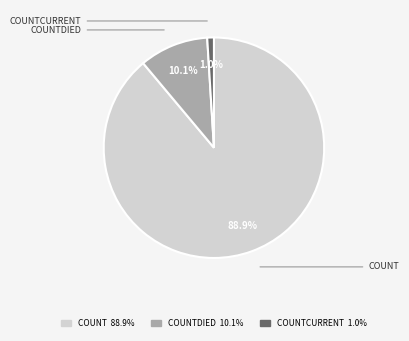

Count the number of slices in the pie.

3